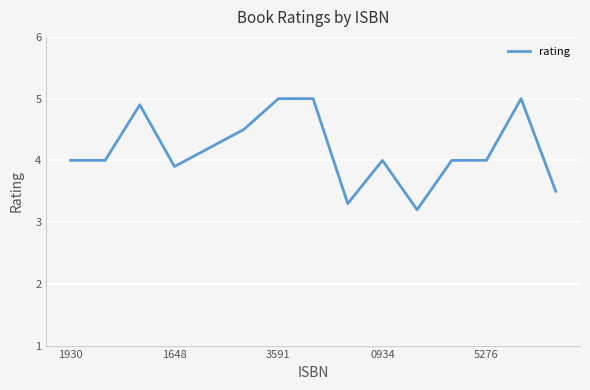

What is the minimum value shown in the chart?

3.2